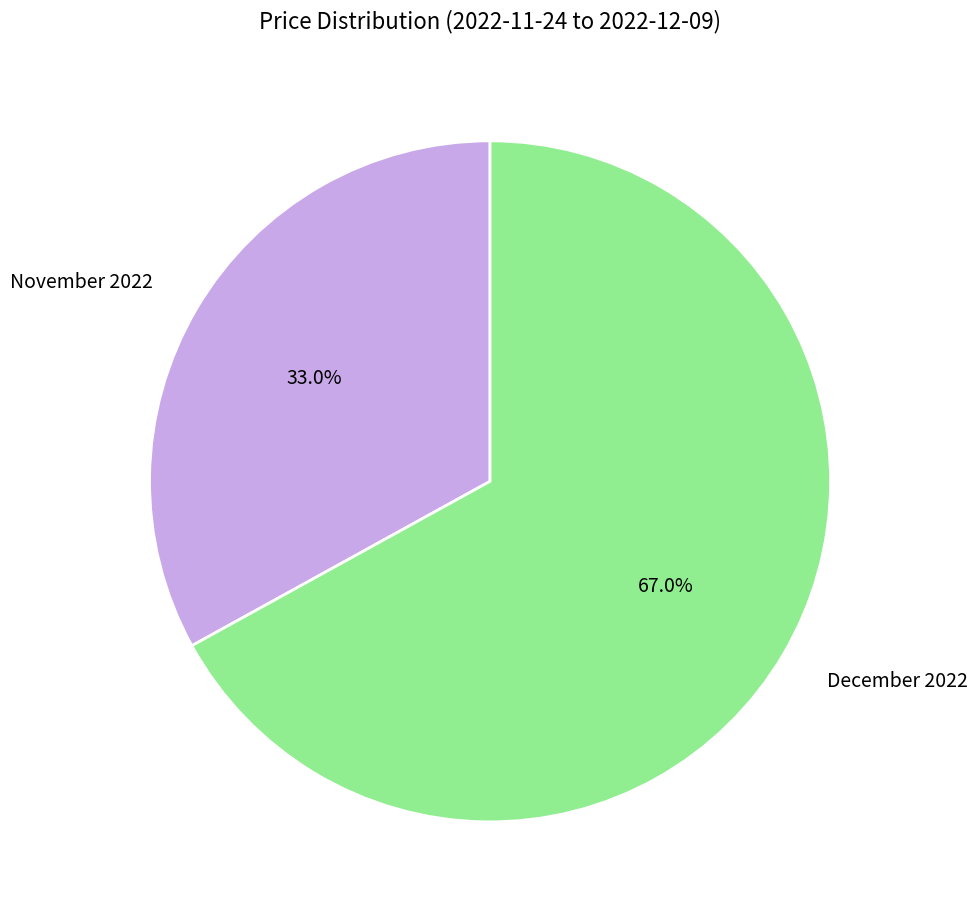

Is there a majority slice in this chart?

Yes